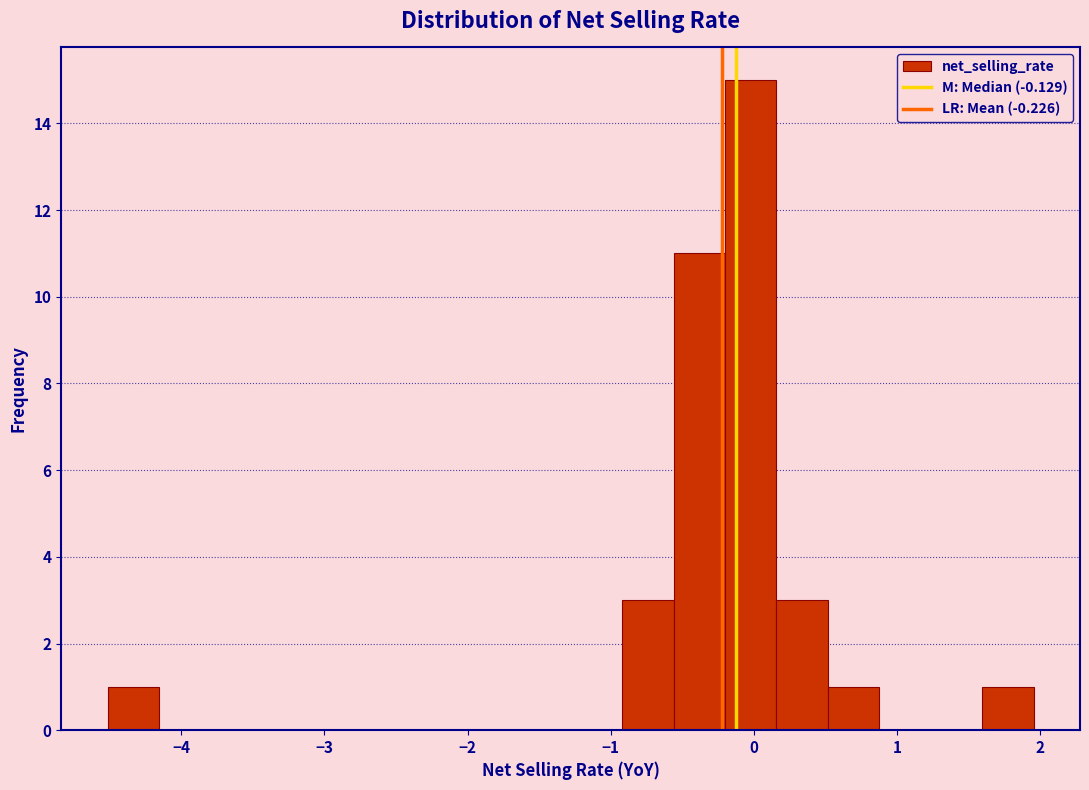

Read against the x-axis, roughly where is the centre of the tallest bar?

0.0